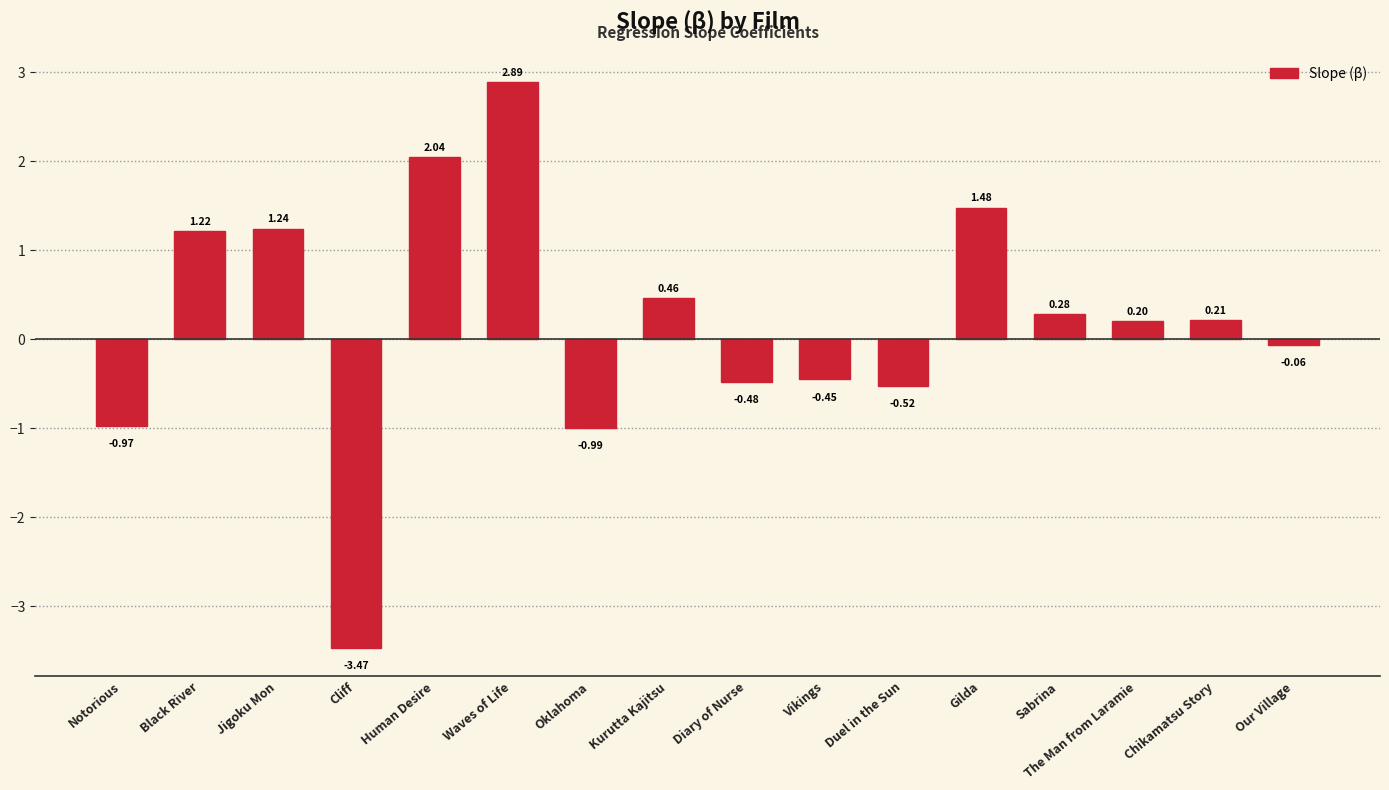

Rank the categories by value from highest to lowest.

Waves of Life, Human Desire, Gilda, Jigoku Mon, Black River, Kurutta Kajitsu, Sabrina, Chikamatsu Story, The Man from Laramie, Our Village, Vikings, Diary of Nurse, Duel in the Sun, Notorious, Oklahoma, Cliff